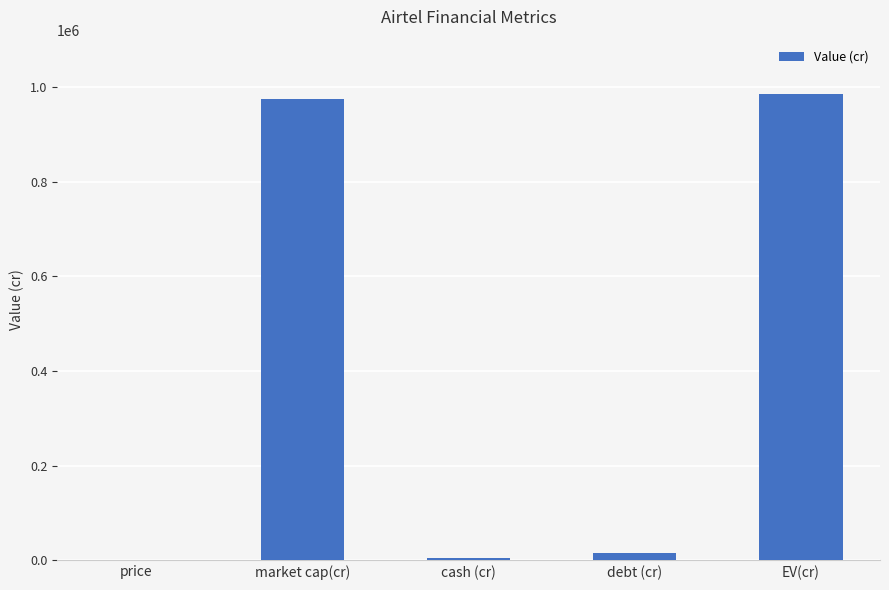

How many distinct data groups are displayed?

1